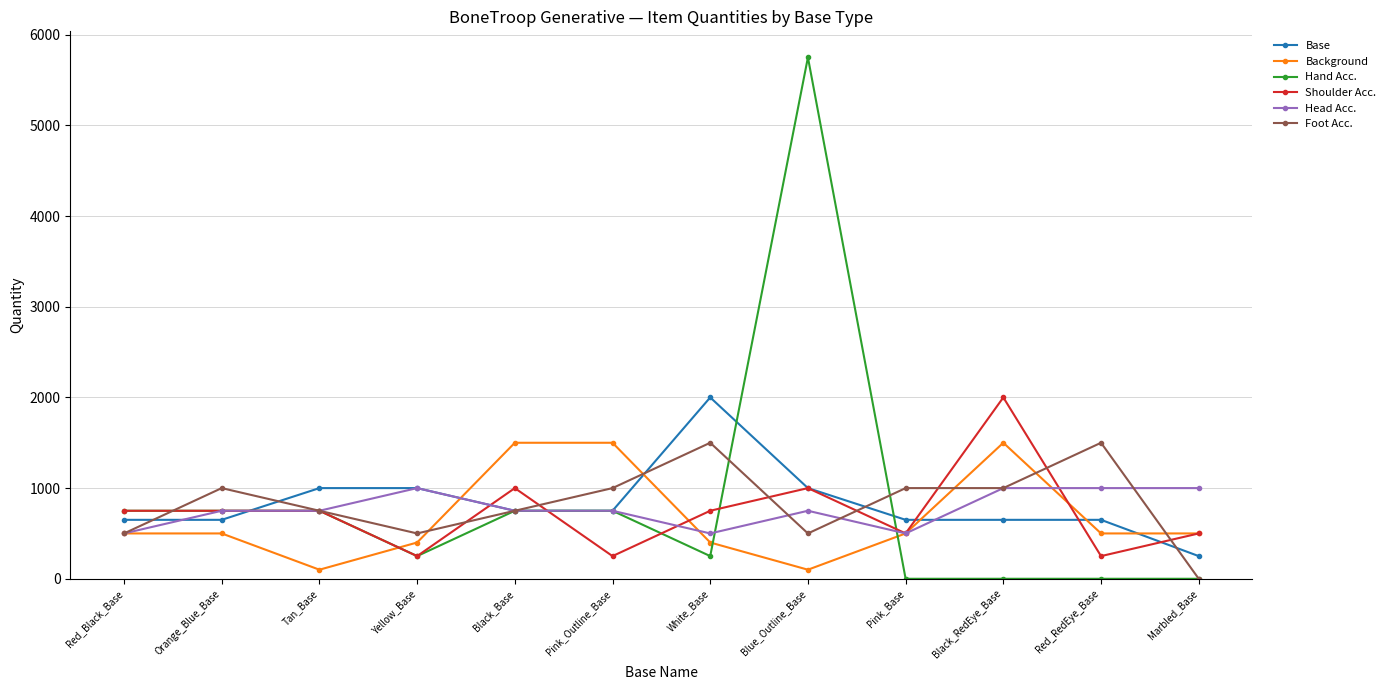

At how many categories does at least one series exceed 4800?

1